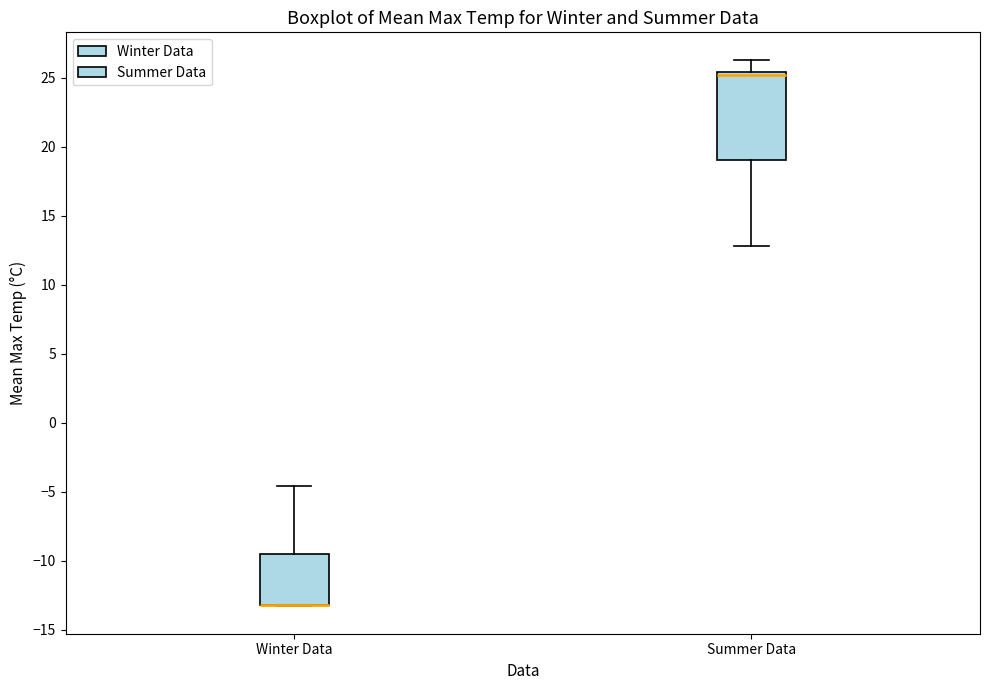

Reading left to right, transcribe this box plot: for each box, give where its median line is, the range the box spans, and where its two whiskers end, as read against the y-axis. The values are not printed on the chart, so give them approximately, as read against the axis.

Winter Data: median -13.0 (drawn on the box's lower edge), box -13.0 to -9.5, whiskers -13.5 to -4.5
Summer Data: median 25.0, box 19.0 to 25.5, whiskers 13.0 to 26.5